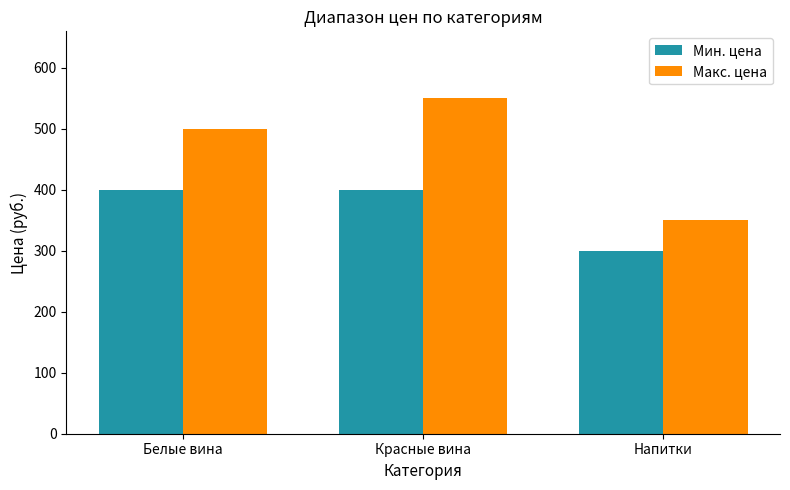

How many Макс. цена values are between 350 and 550?

3